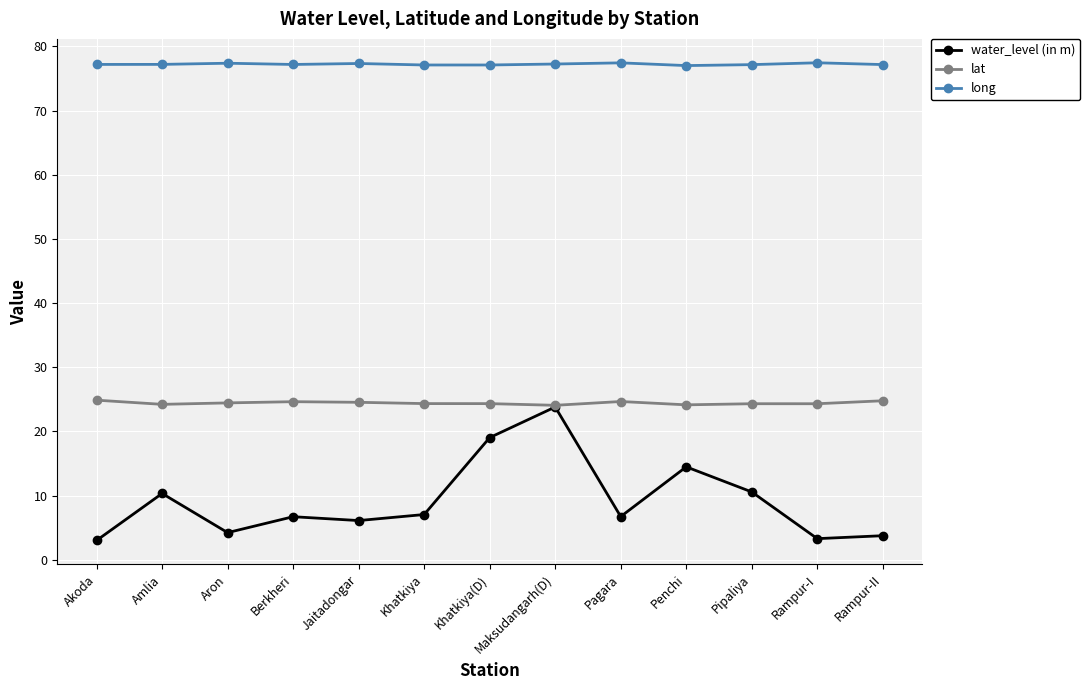

What is the maximum value for long?

77.4